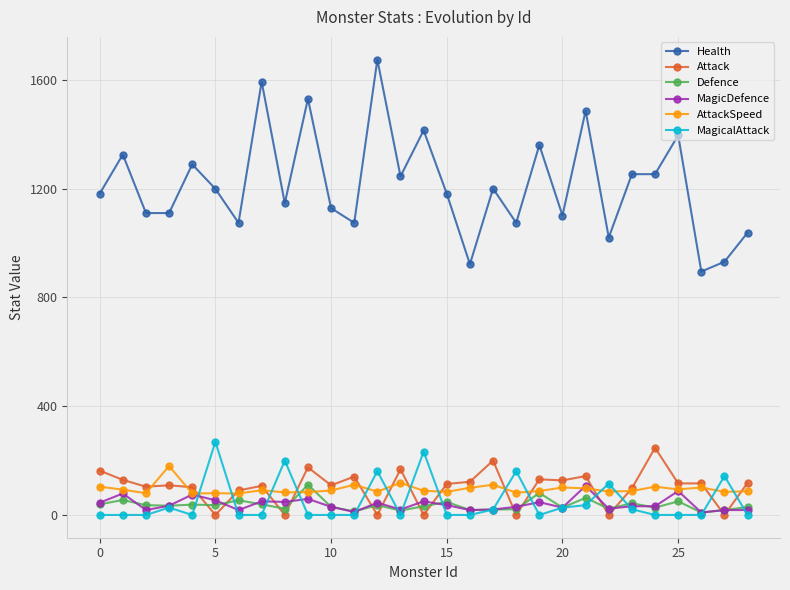

Which series has the widest spread of values?

Health